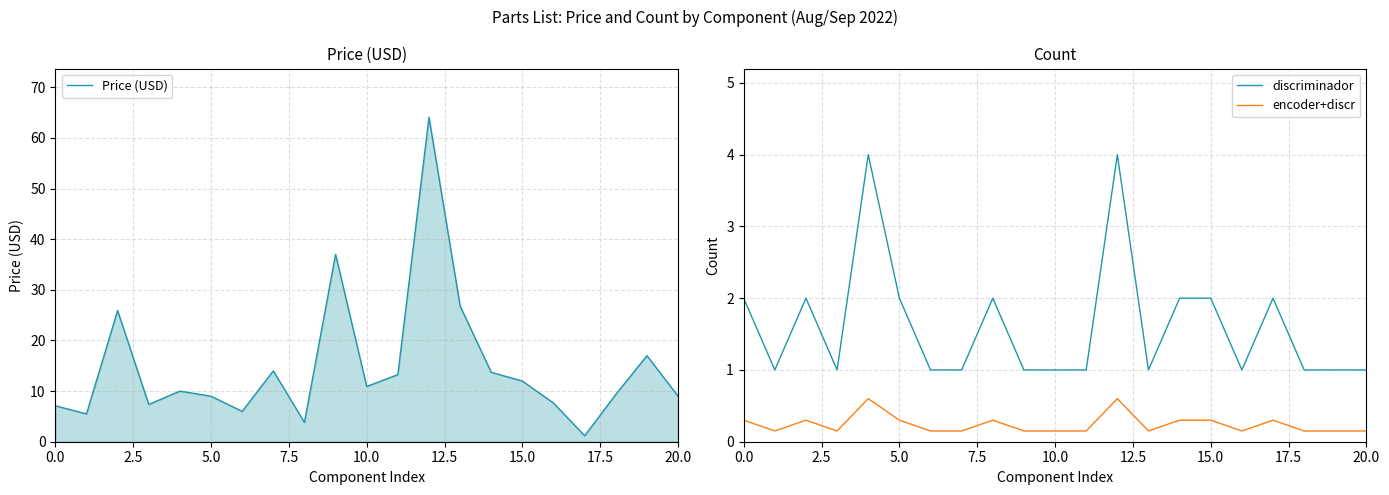

At which category is the sum across all series the highest?

12